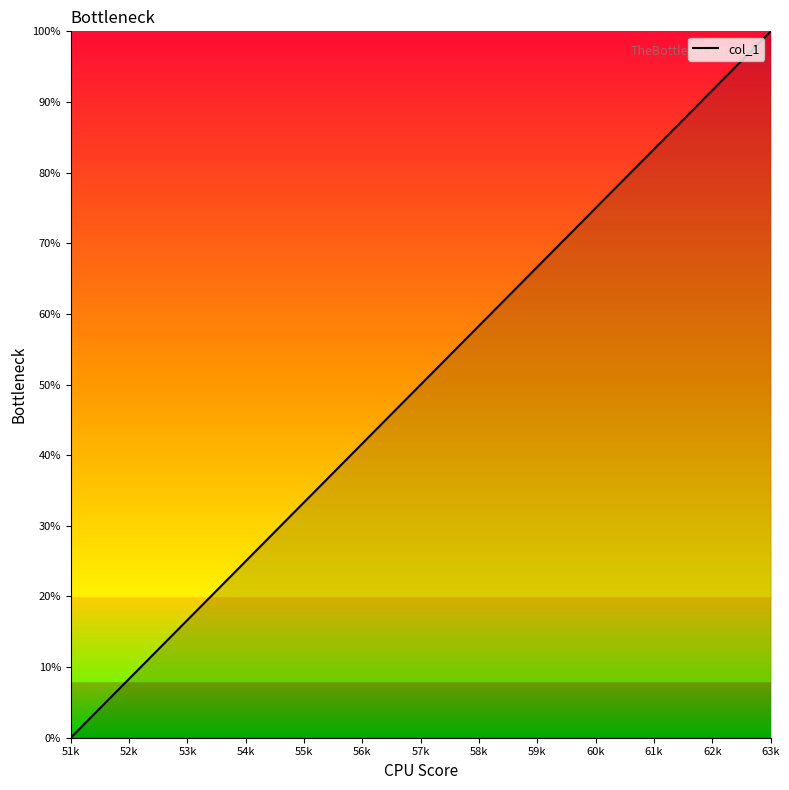

The chart shows a value of 76.0 at 58k. True or false?

False